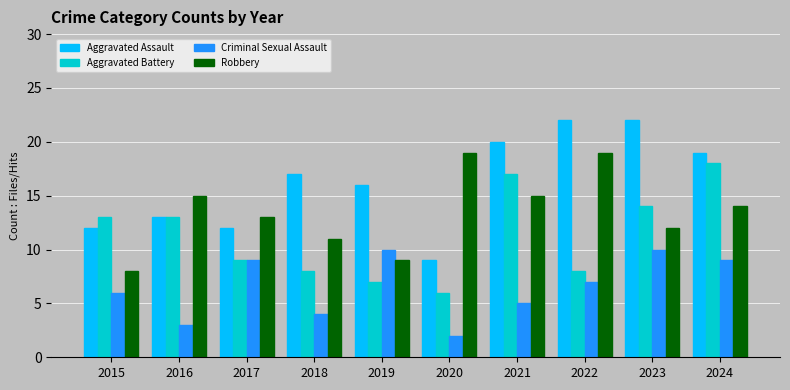

The value of Aggravated Battery at 2019 is 4. True or false?

False